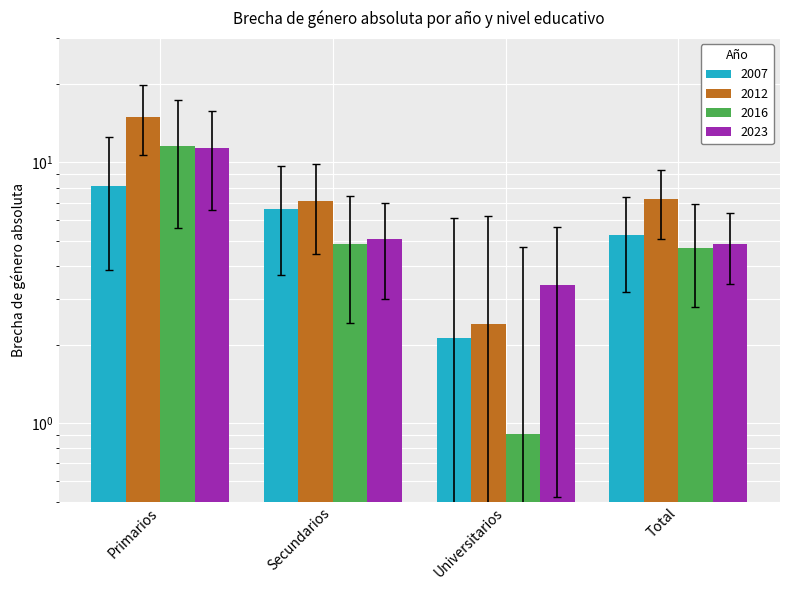

What is the smallest value displayed?

0.9